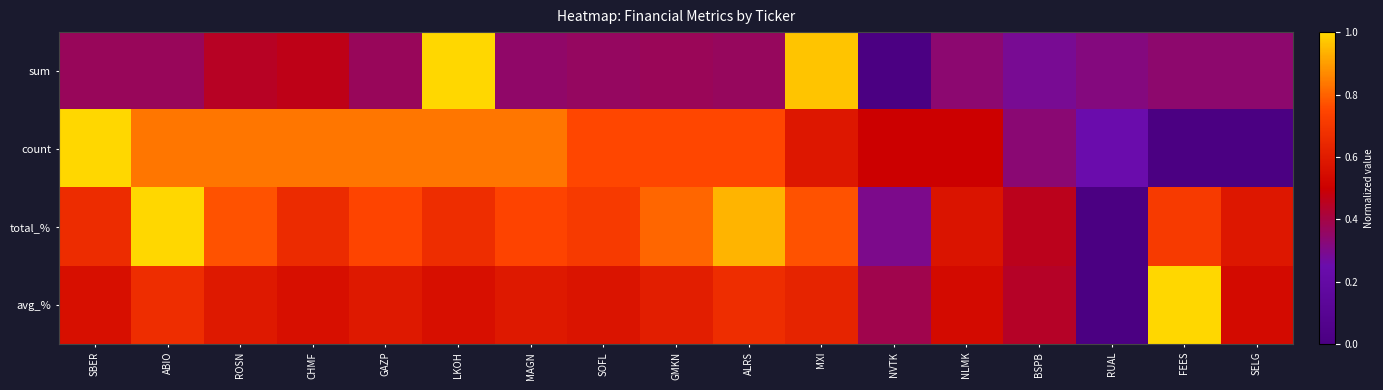

List the series in order of their overall mean, highest first.

total_%, count, avg_%, sum